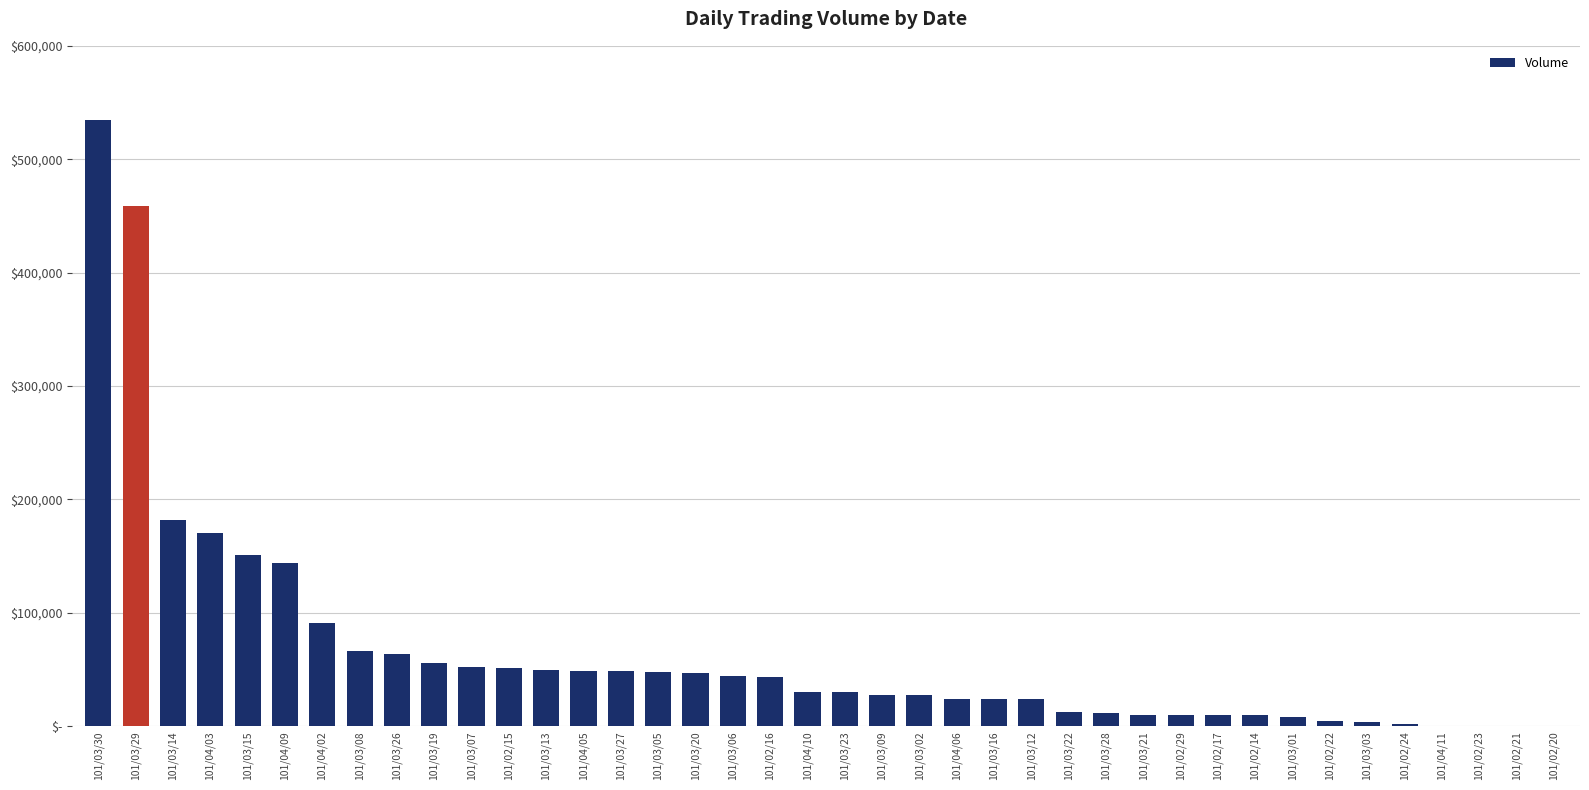

The chart shows a value of 5939 at 101/03/03. True or false?

False